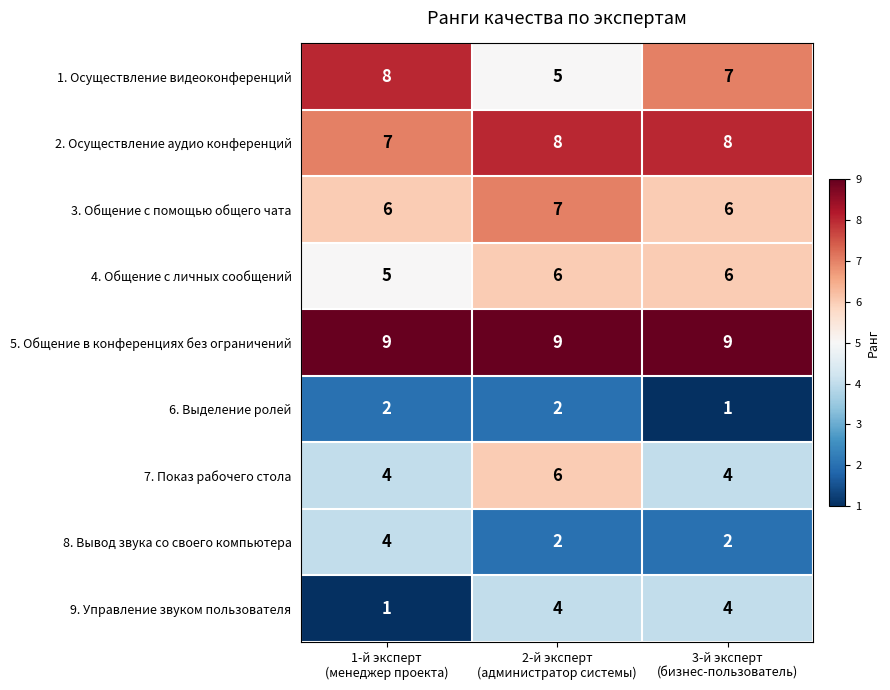

Which series has the largest total across all categories?

5. Общение в конференциях без ограничений